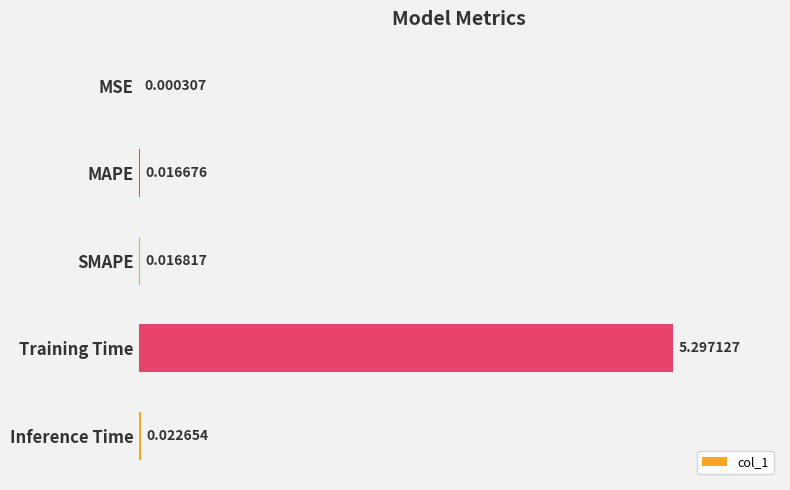

Between Training Time and Inference Time, which is larger?

Training Time